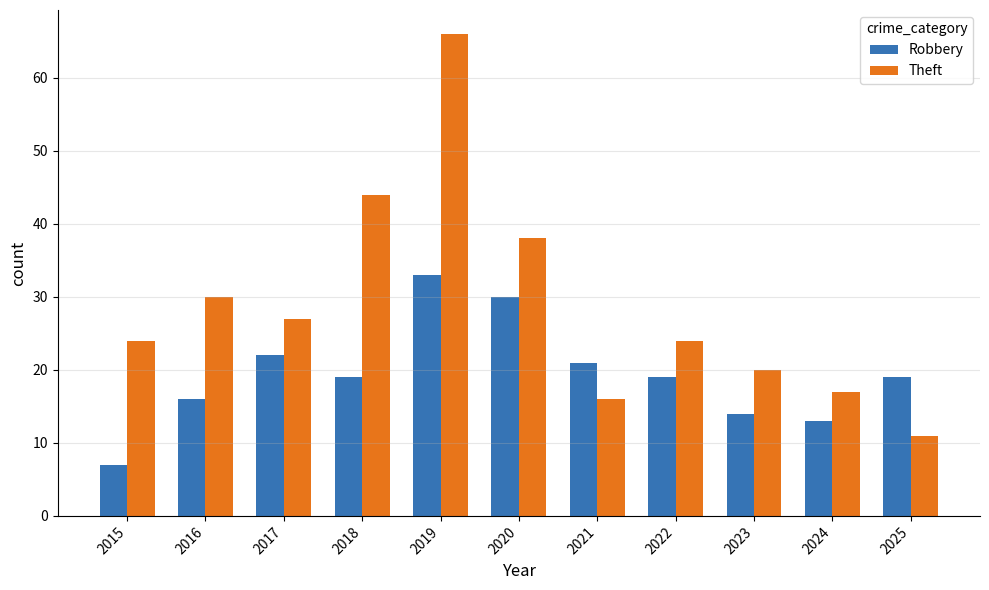

Reading right to left, what are all the values shown in this chart?

Robbery: 19	13	14	19	21	30	33	19	22	16	7
Theft: 11	17	20	24	16	38	66	44	27	30	24